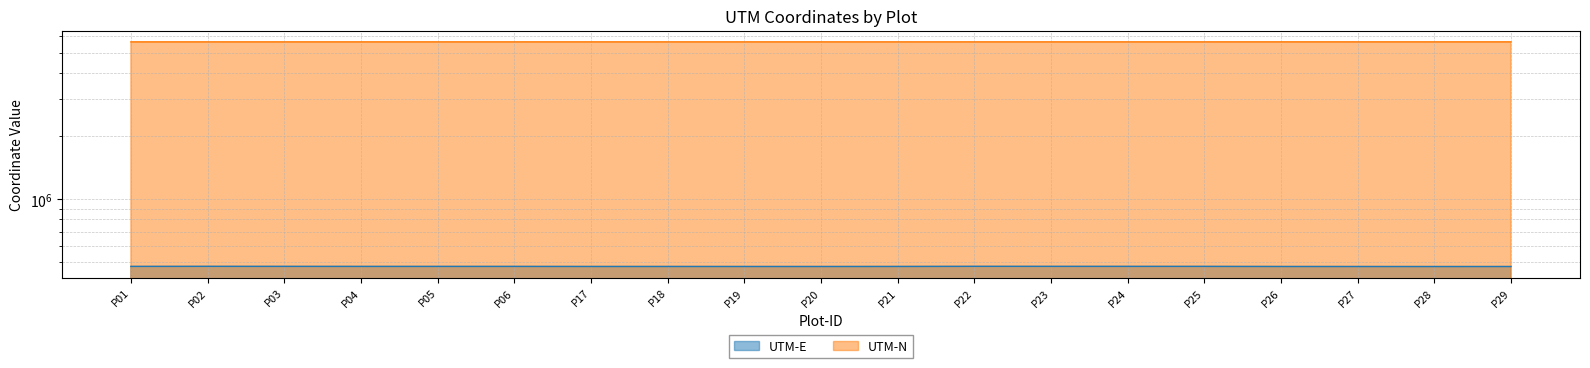

In UTM-N, how many points are lower than both neighbors (excluding endpoints)?

5